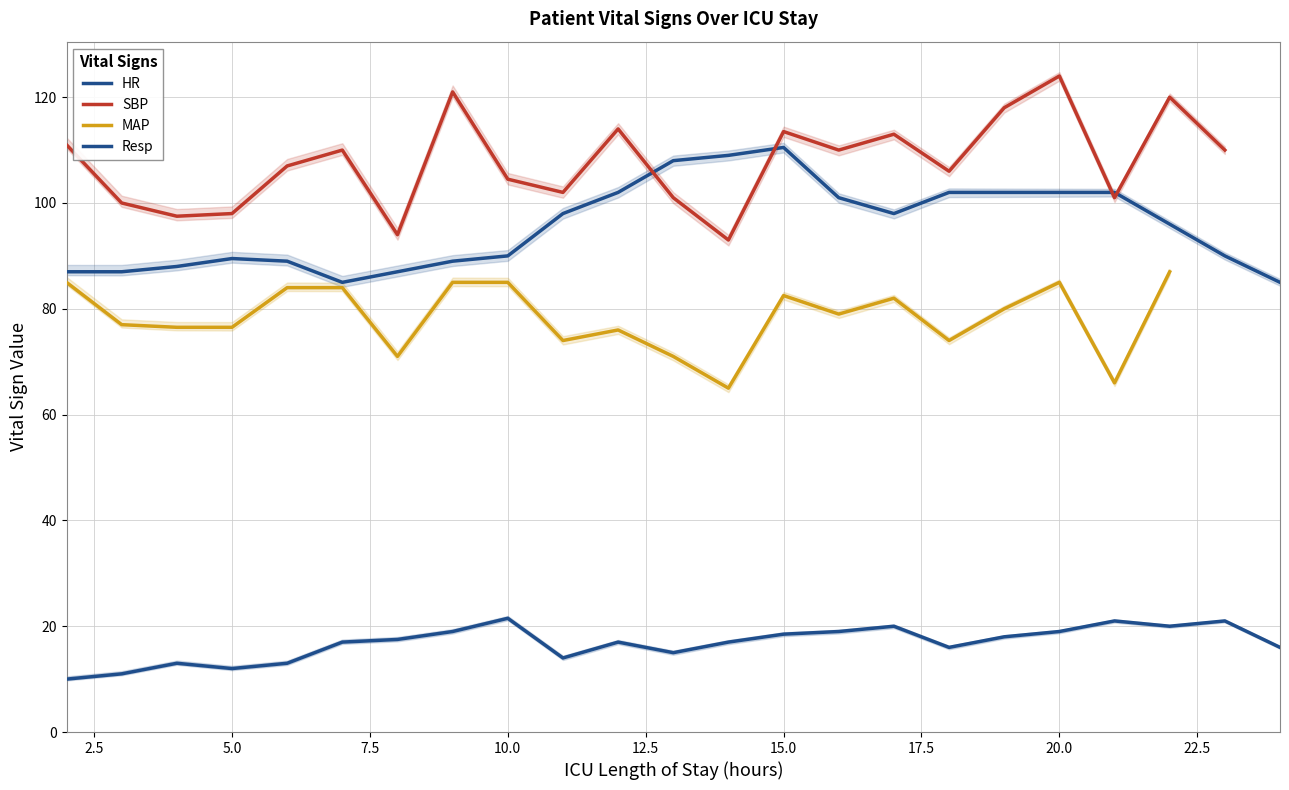

Which series has the widest spread of values?

SBP